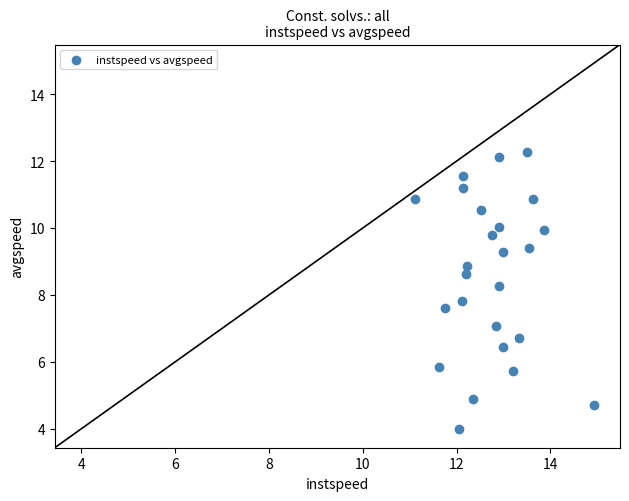

What is the range of Y values (max minus min)?

8.3